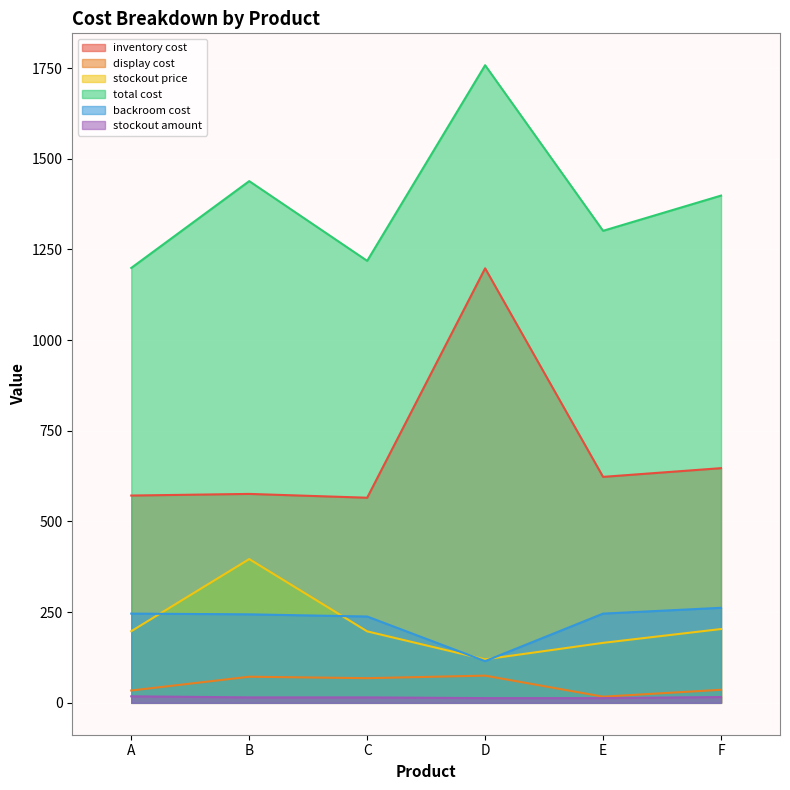

Count the number of data series in this chart.

6